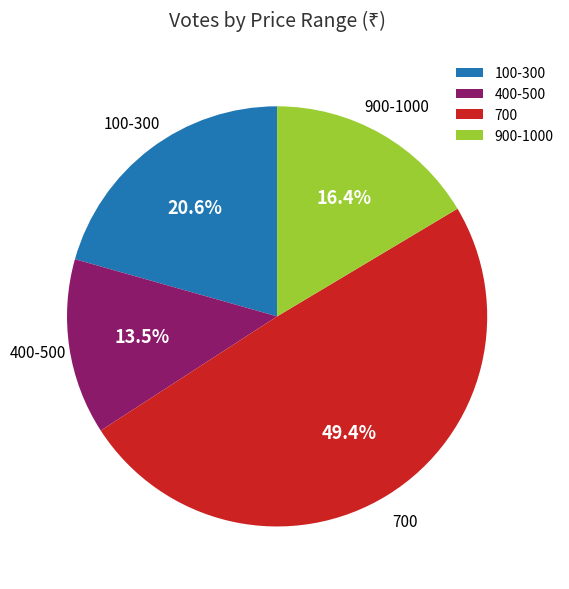

What percentage is NOT represented by 400-500?

86.5%